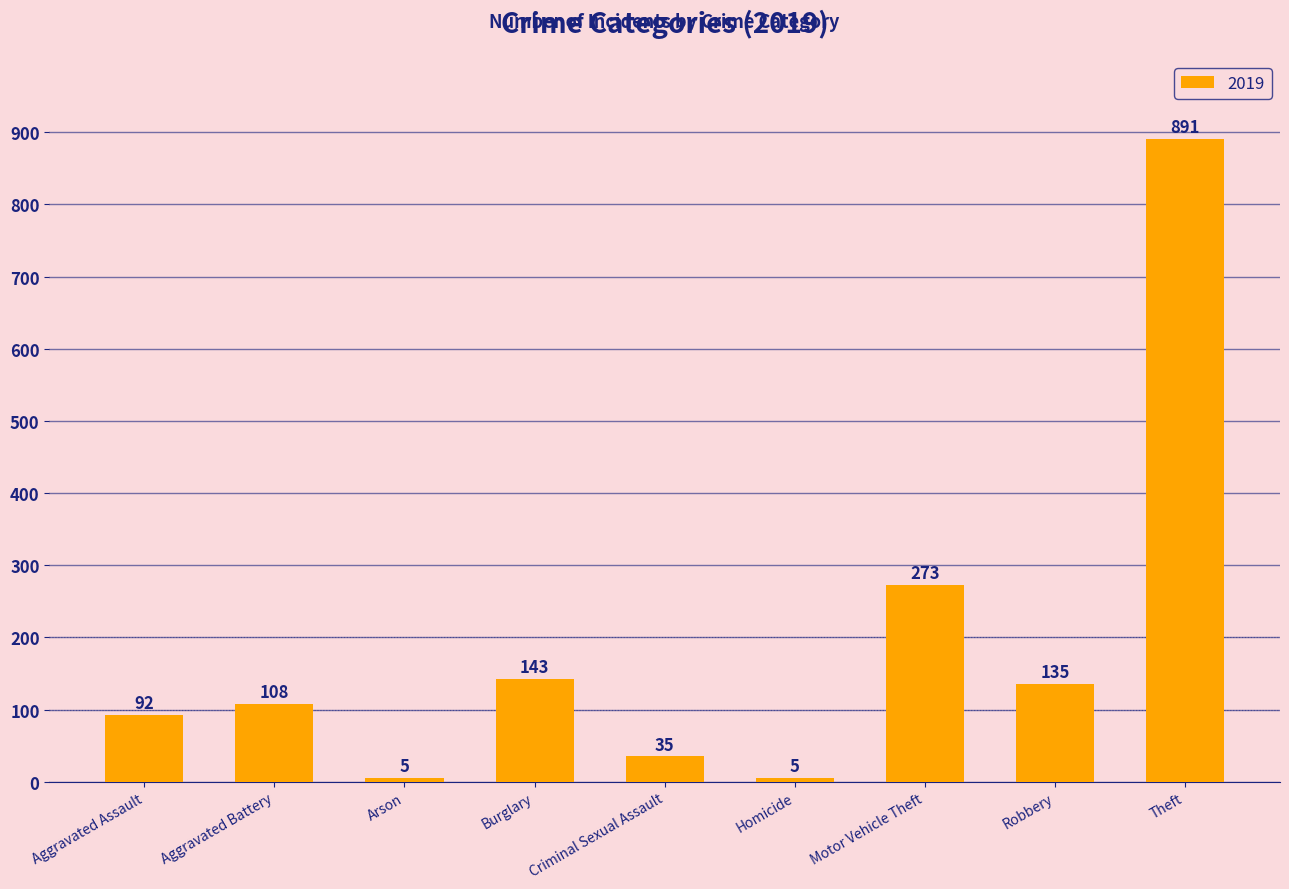

How many distinct data groups are displayed?

1